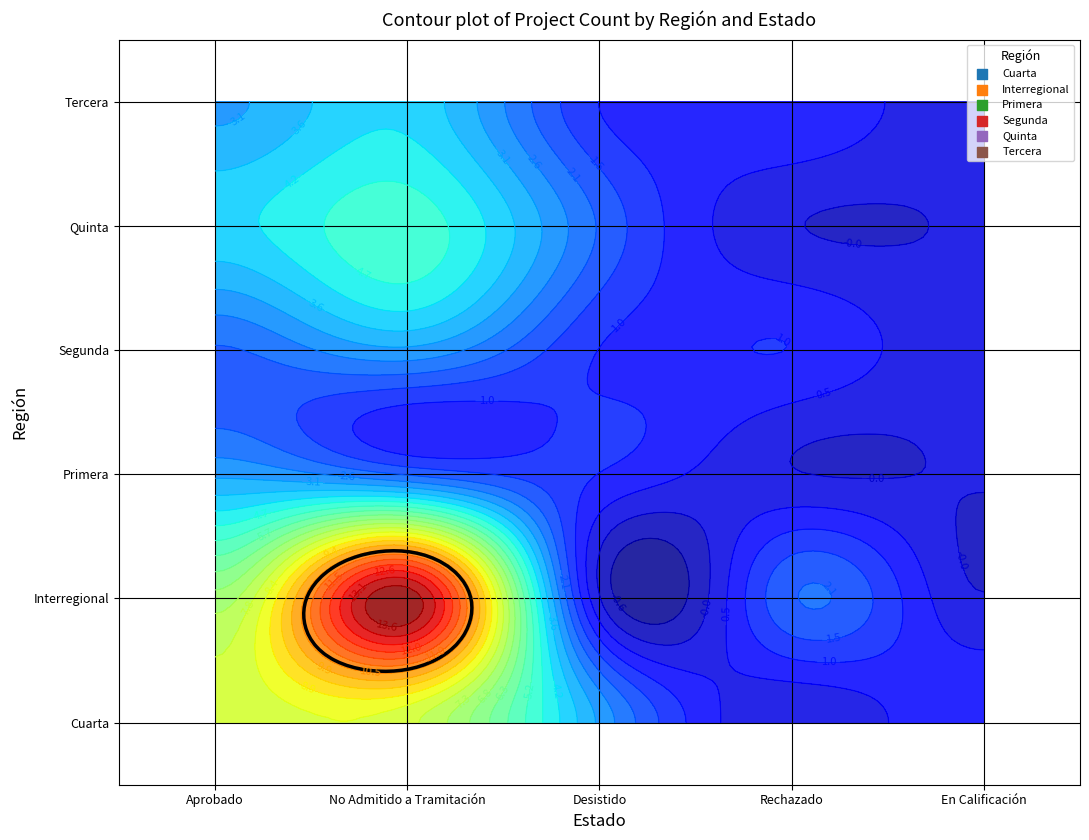

At which label is Segunda closest to 1?

Desistido